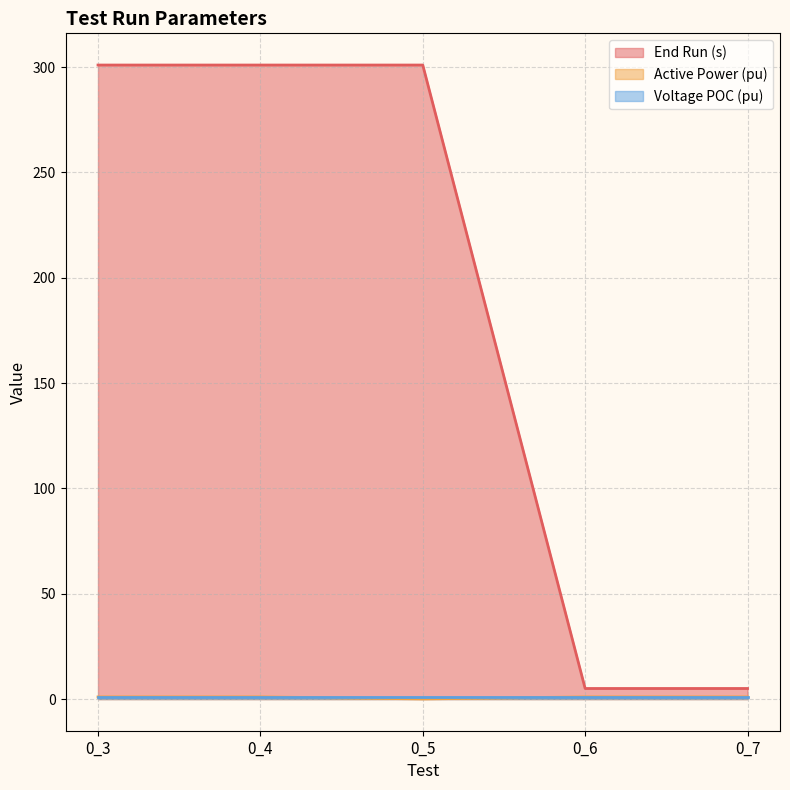

What is the difference between the maximum and minimum values in the Active Power (pu) series?

0.9